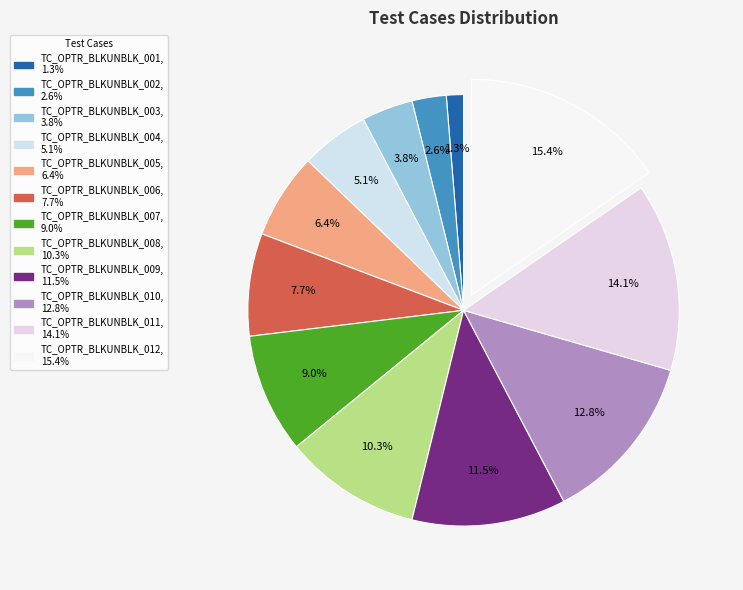

Approximately how many times larger is the value at TC_OPTR_BLKUNBLK_001 compared to TC_OPTR_BLKUNBLK_011?

0.1